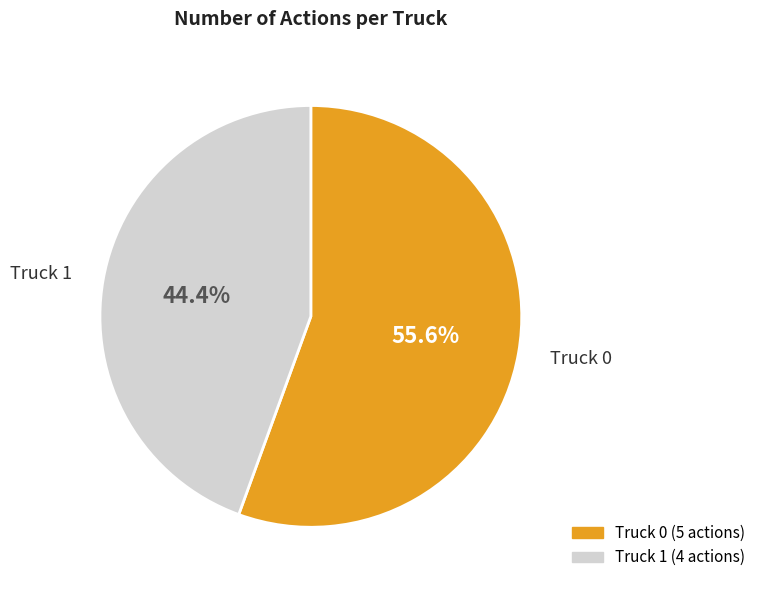

How many segments does this pie chart have?

2